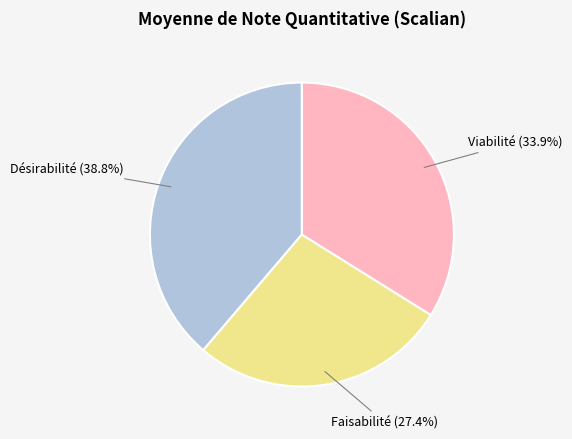

To the nearest percent, what is the combined percentage of Faisabilité and Désirabilité?

66%